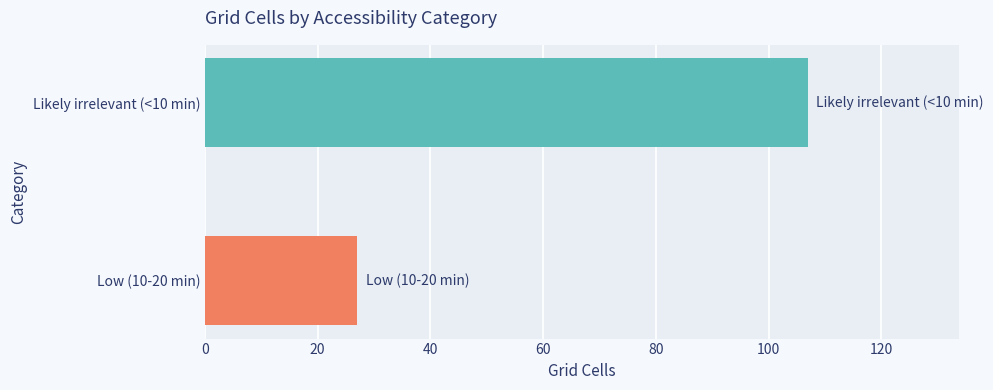

What value does the data have at Low (10-20 min)?

27